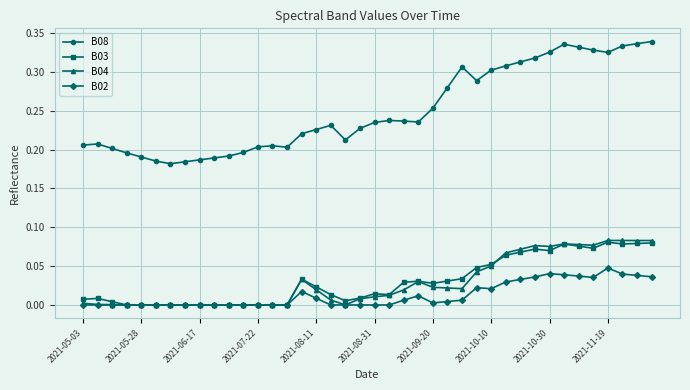

At how many categories does at least one series exceed 0?

40